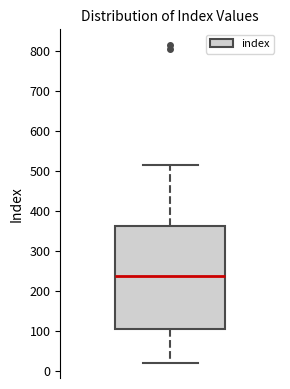

Read this box plot against the y-axis: the position of the median line, the range covered by the box, and the ends of both whiskers. The values are not printed on the chart, so give them approximately, as read against the axis.

median 240, box 100 to 360, whiskers 20 to 510